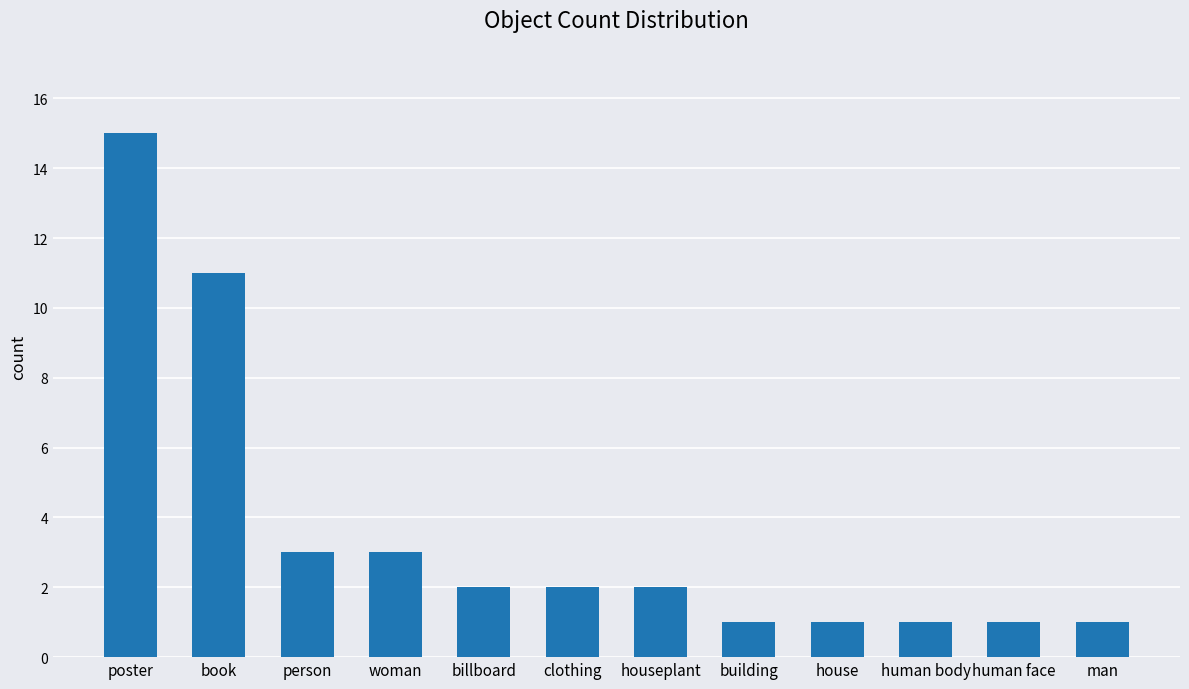

What is the label of the 10th bar from the right?

person